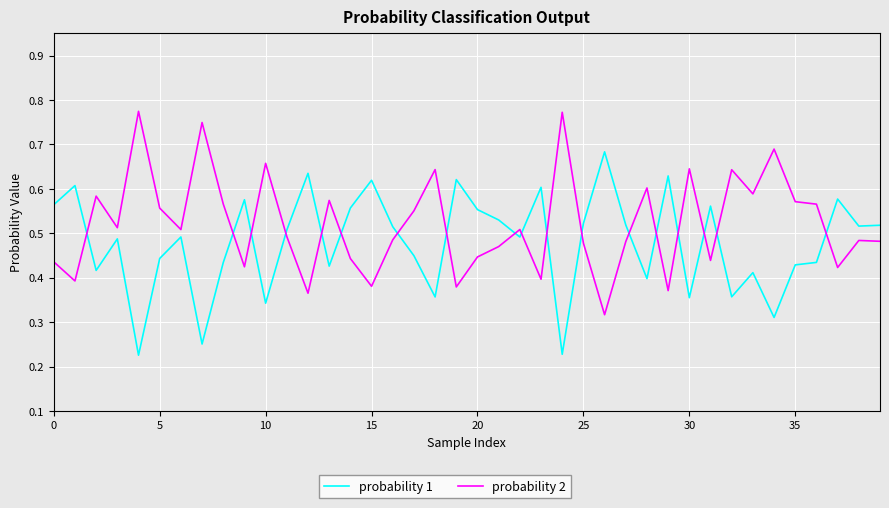

Which series has the largest total across all categories?

probability 2